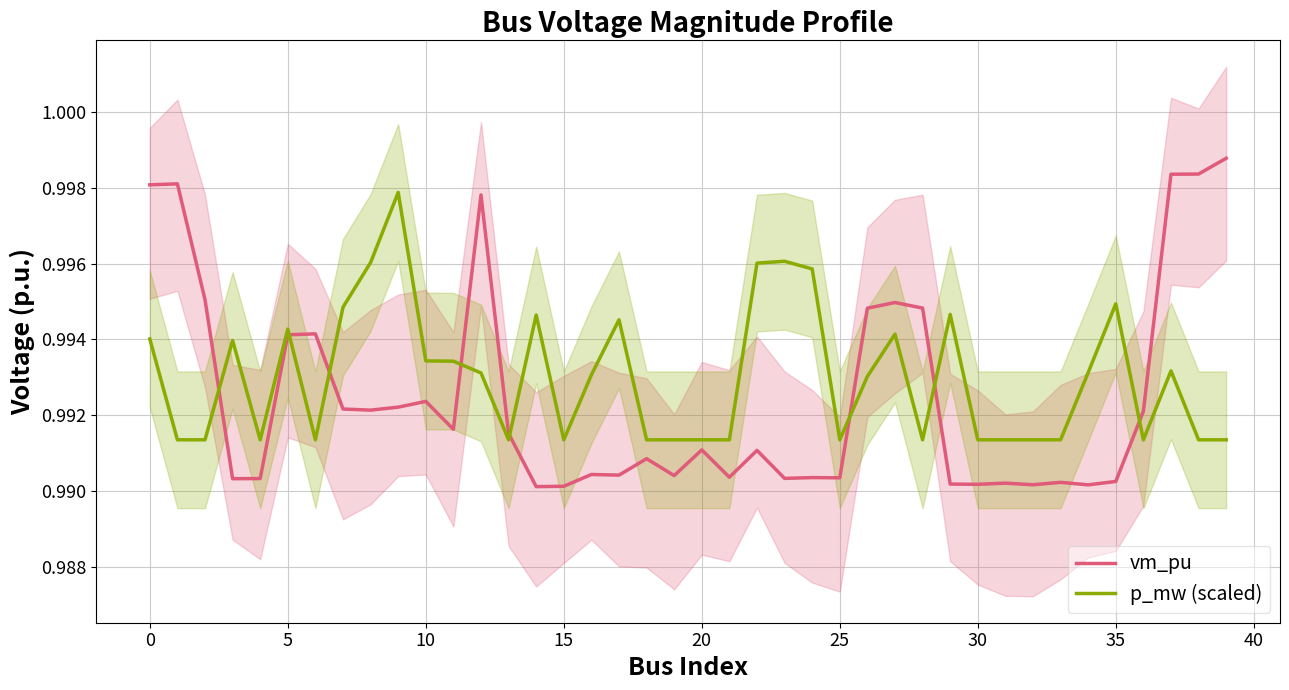

The vm_pu series shows 0.3 at 10. True or false?

False